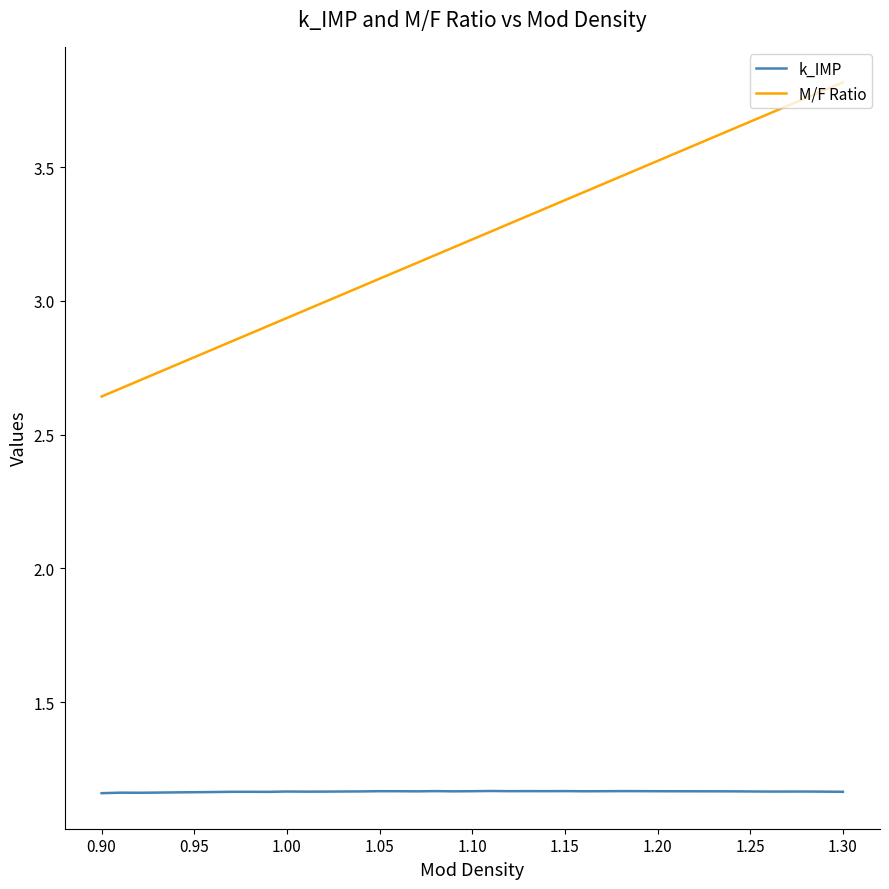

Which series has the largest range (max minus min)?

M/F Ratio